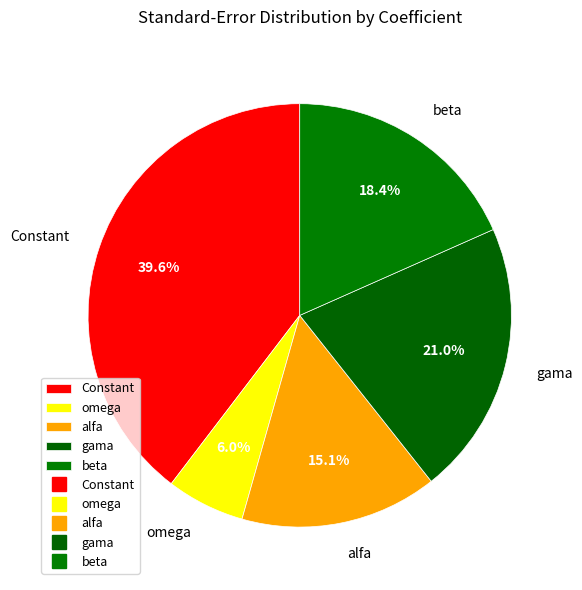

Is there a majority slice in this chart?

No